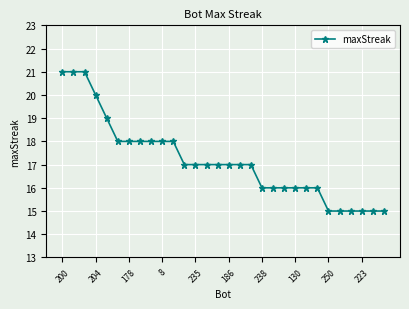

What is the sum of all values?

515